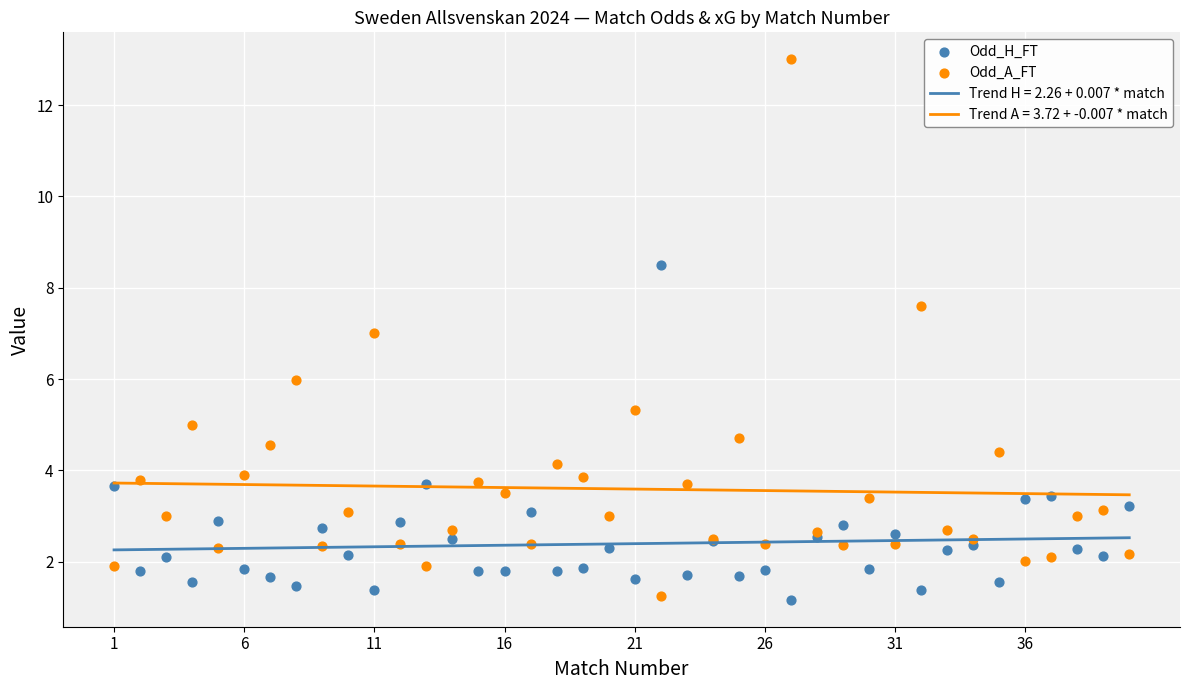

True or false: Trend H = 2.26 + 0.007 * match and Trend A = 3.72 + -0.007 * match intersect in this chart.

False